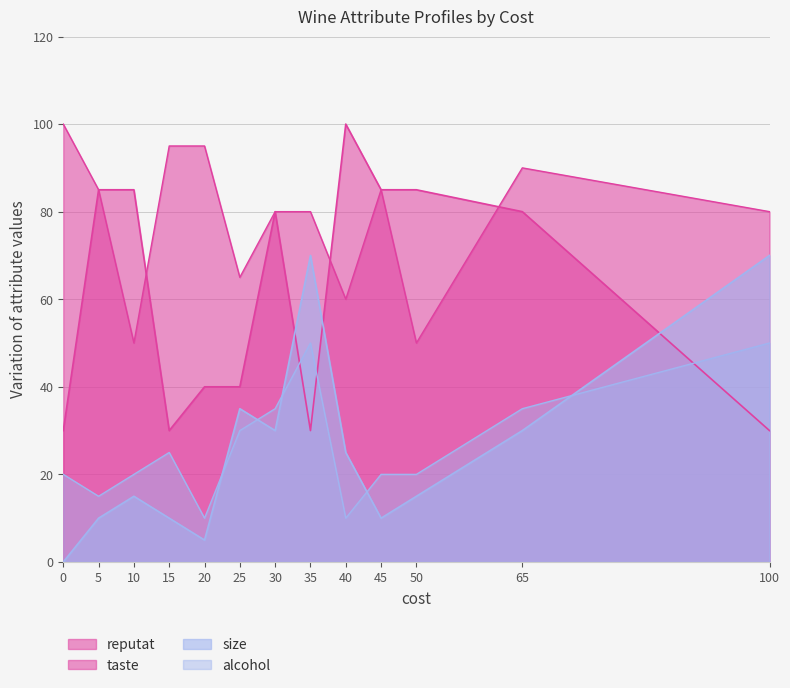

The reputat series shows 134 at 40. True or false?

False